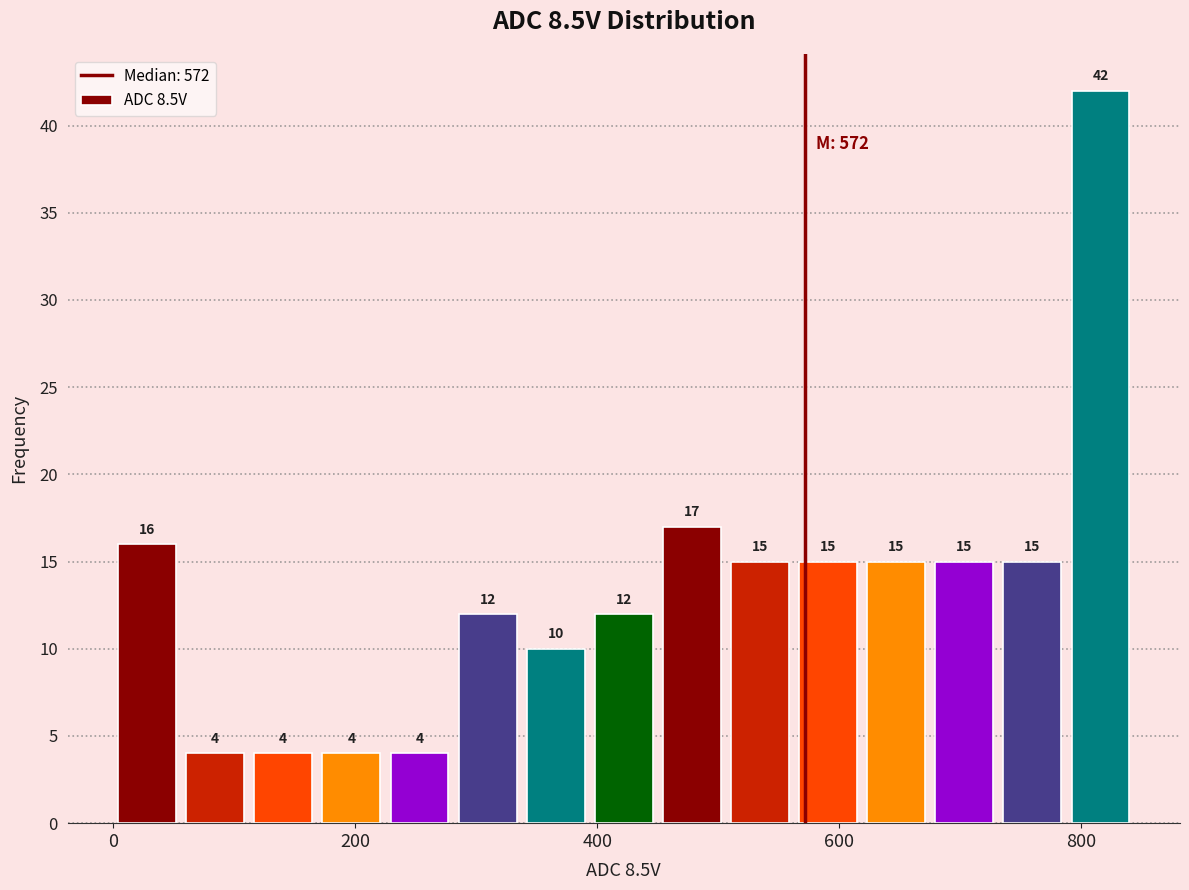

Around what value on the x-axis is the tallest bar? Give the approximate position of its centre, as read against the axis.

820